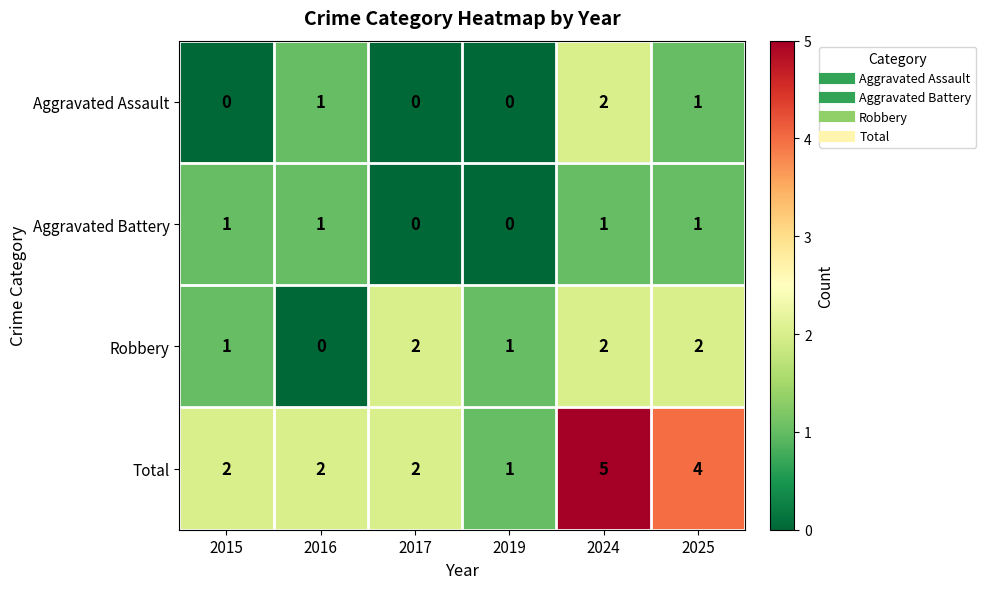

Which series has the largest range (max minus min)?

Total